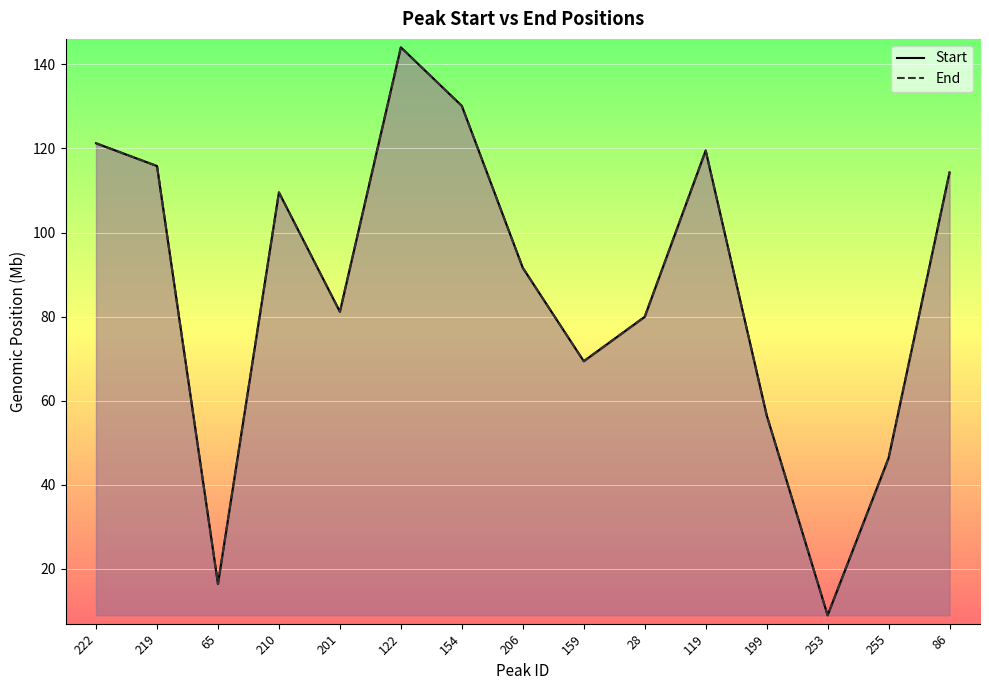

Does the chart display data point markers on the line(s)?

No